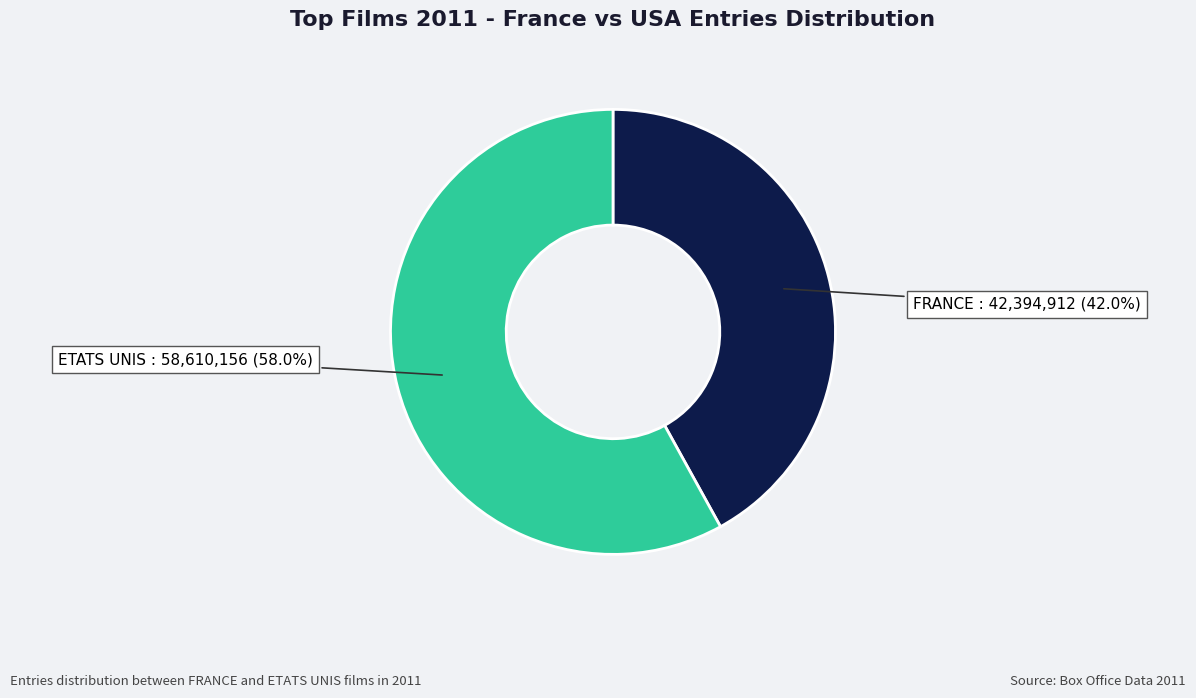

How many segments does this pie chart have?

2